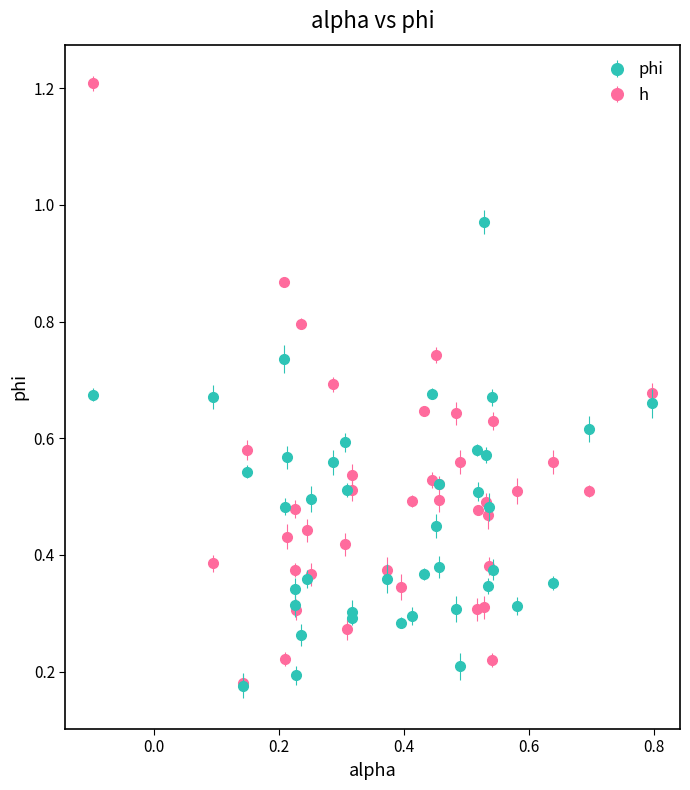

Which series has the widest spread of values?

h